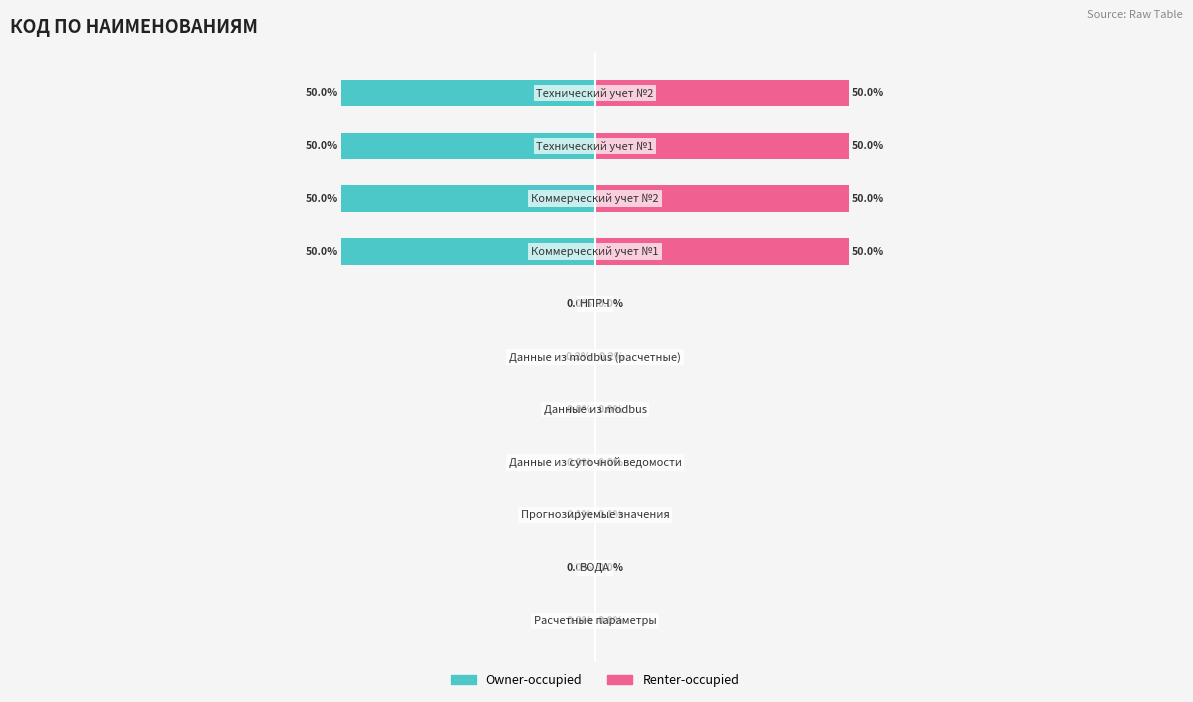

How many bars are there in total?

22